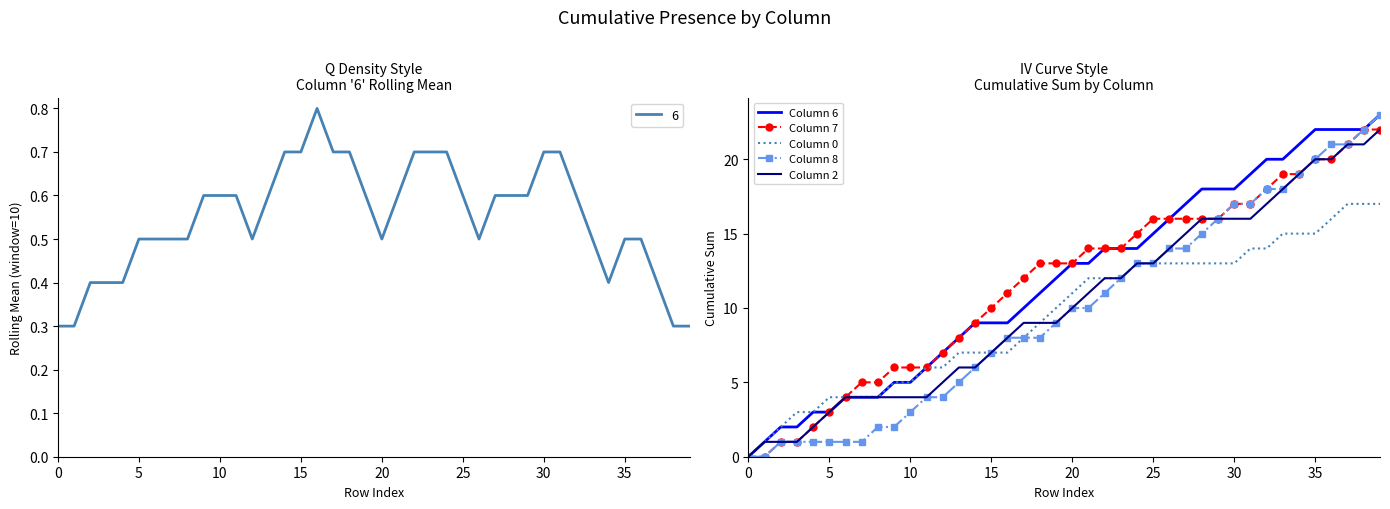

Between 20 and 30, which is larger?

30